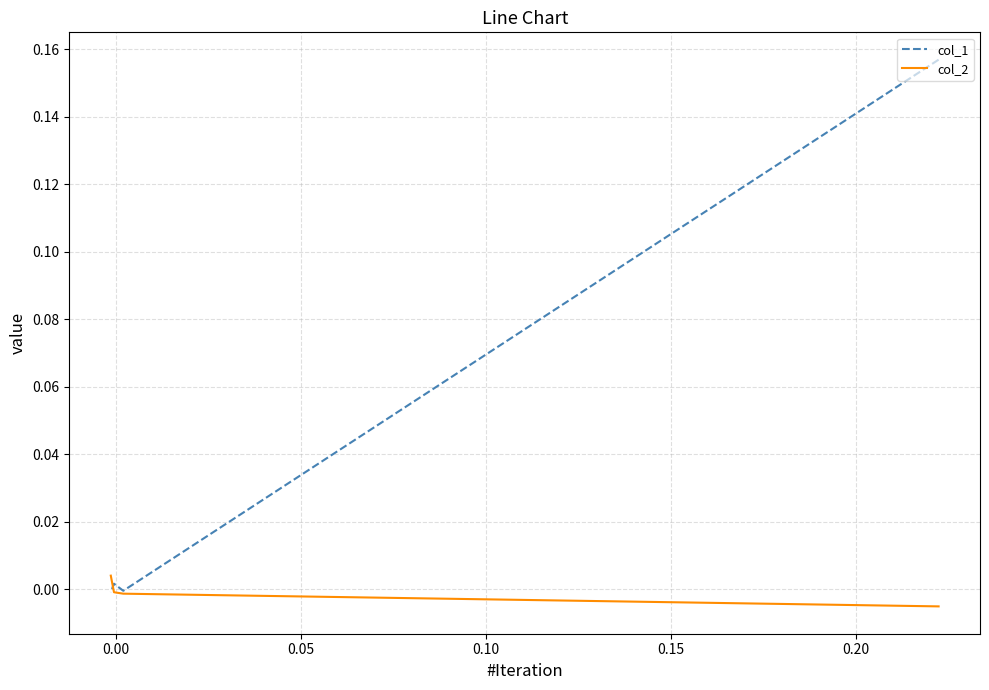

Rank the series by their maximum value, from lowest to highest.

col_2, col_1